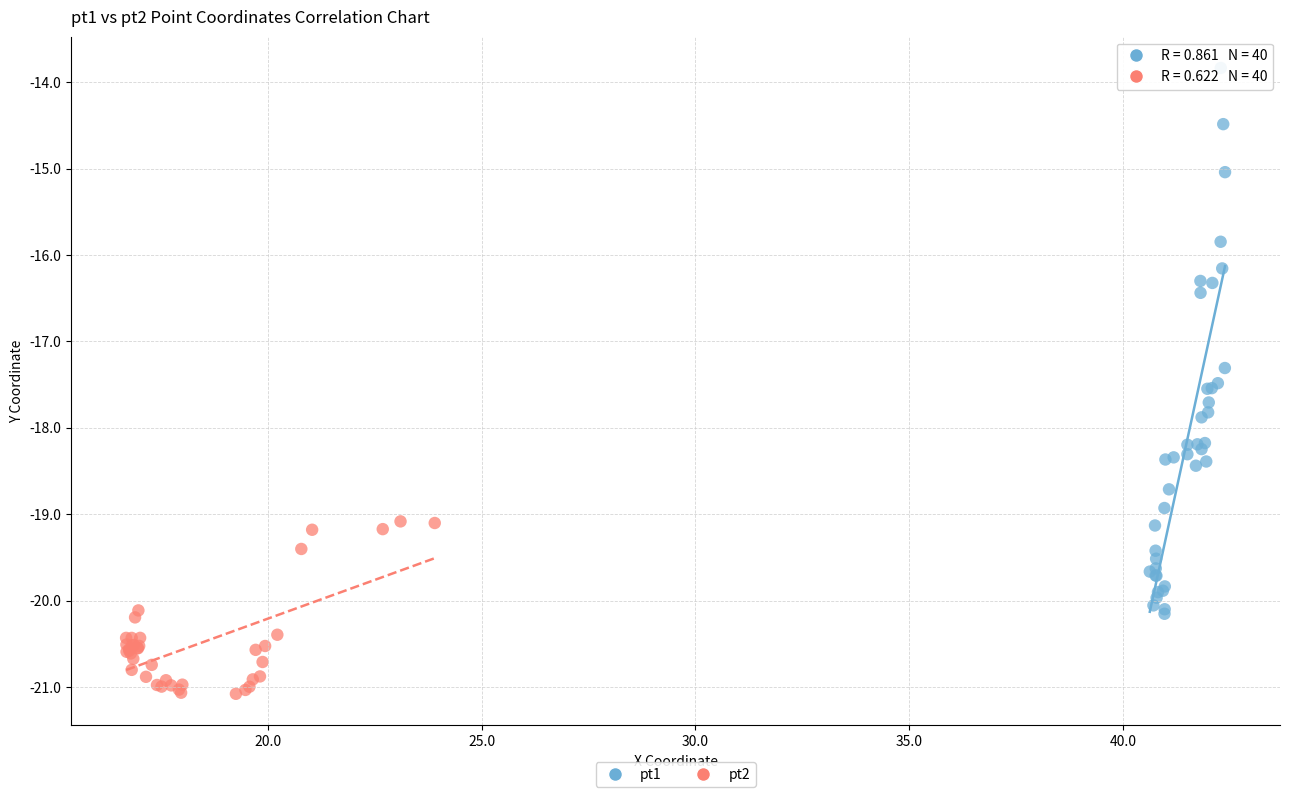

Which series reaches the maximum Y coordinate?

pt1